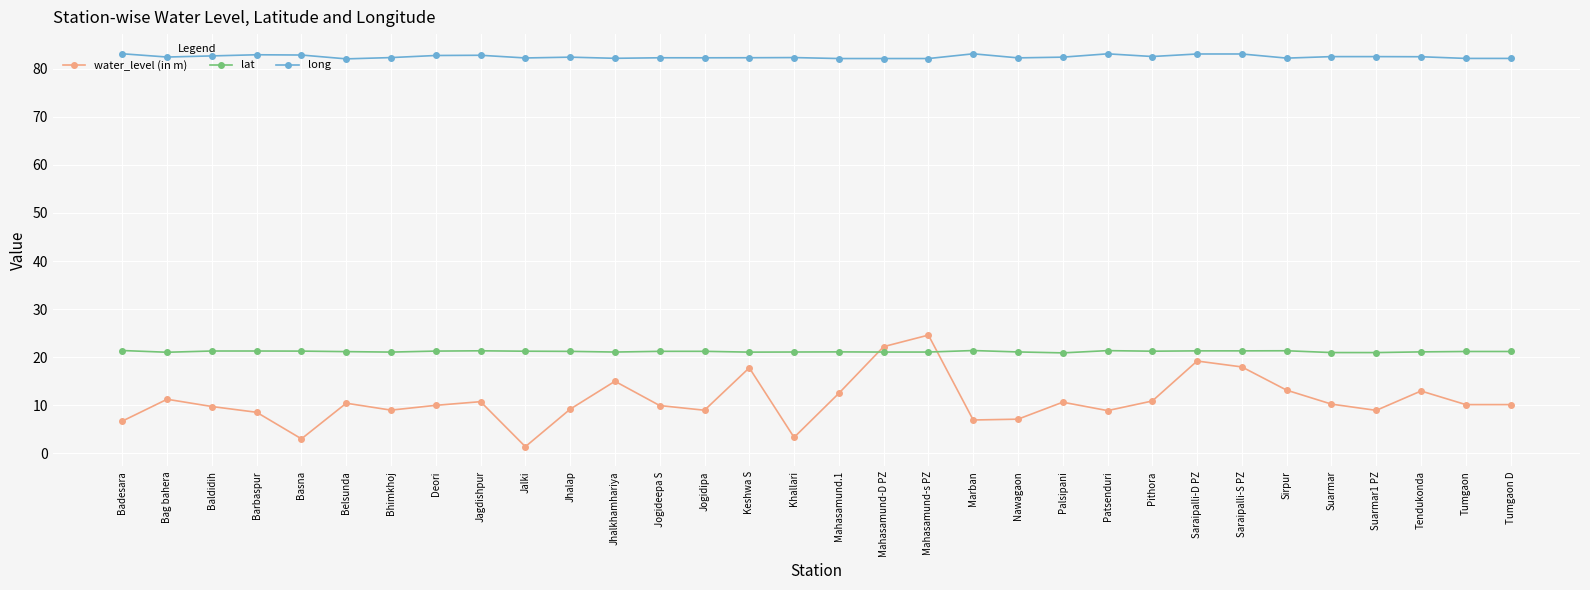

What is the difference between the highest and lowest values at Saraipalli-S PZ?

65.1